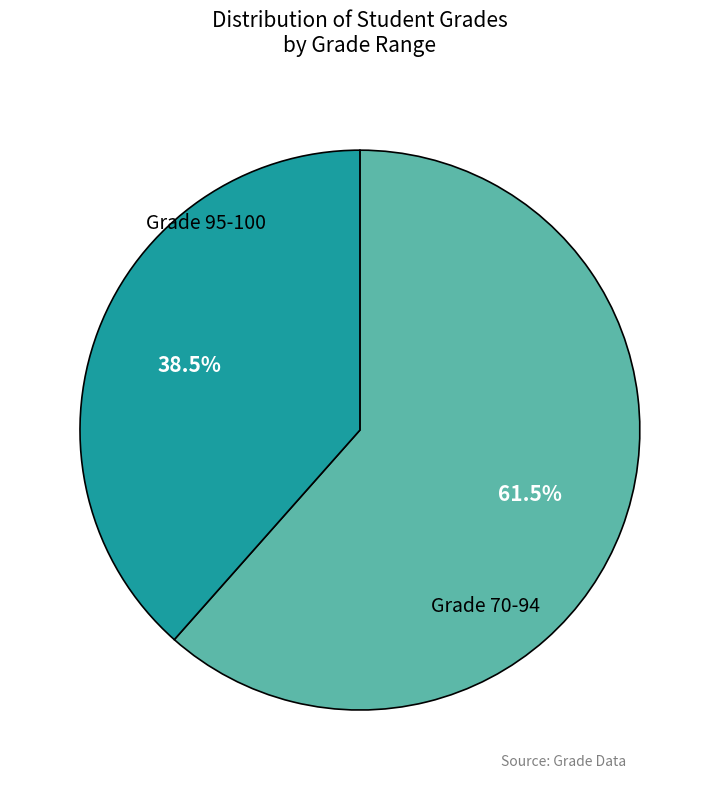

Does any single category account for the majority?

Yes